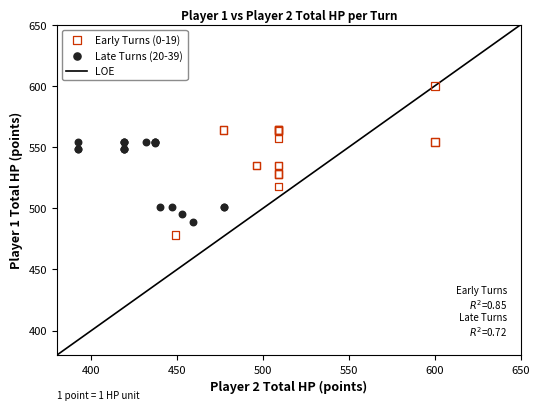

Which series contains the lowest Y value?

Early Turns (0-19)